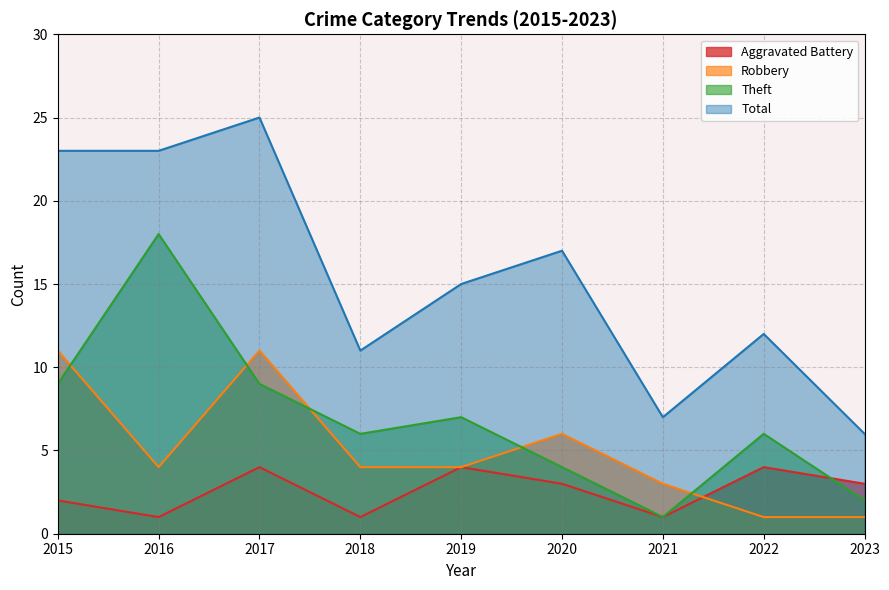

What value does the Aggravated Battery series have at 2019?

4